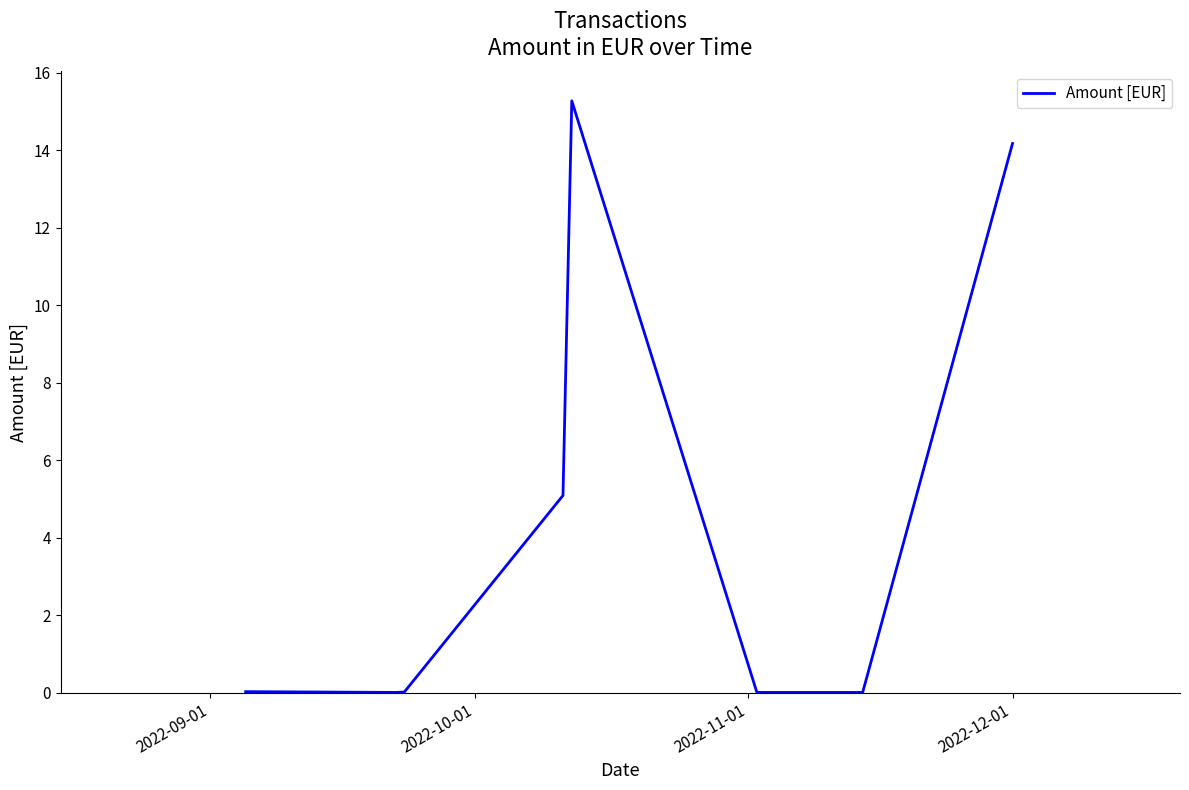

The value at 5 is 0.0. True or false?

False